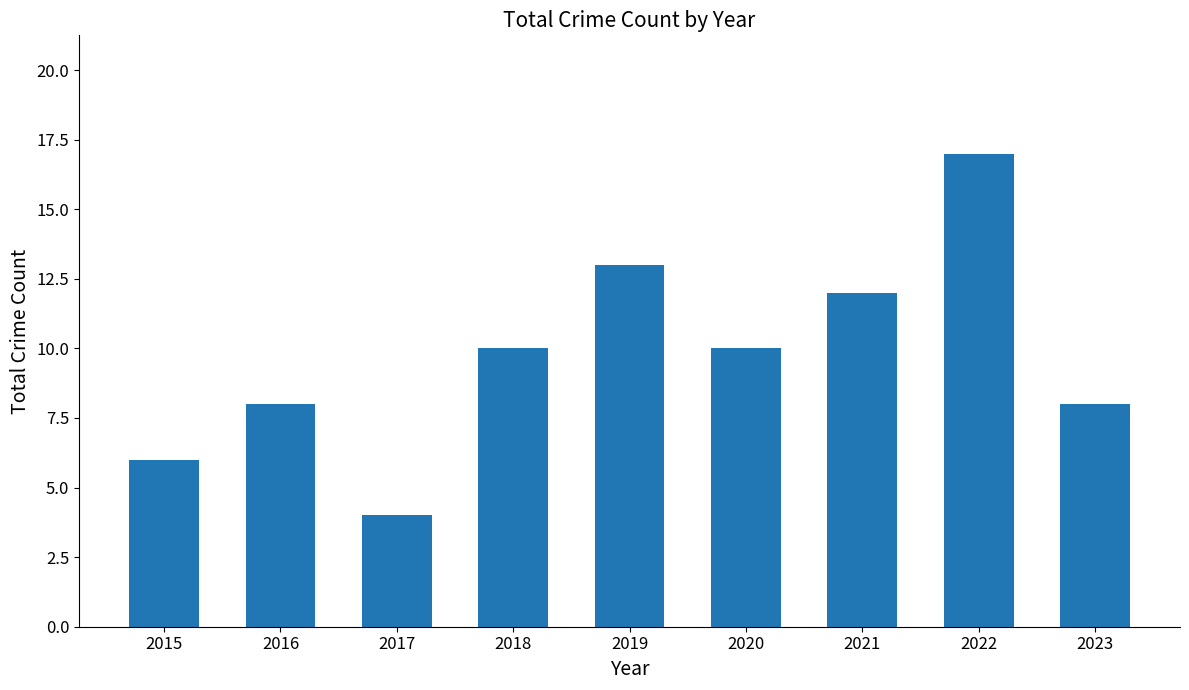

Reading left to right, what are all the values shown in this chart?

2015=6	2016=8	2017=4	2018=10	2019=13	2020=10	2021=12	2022=17	2023=8